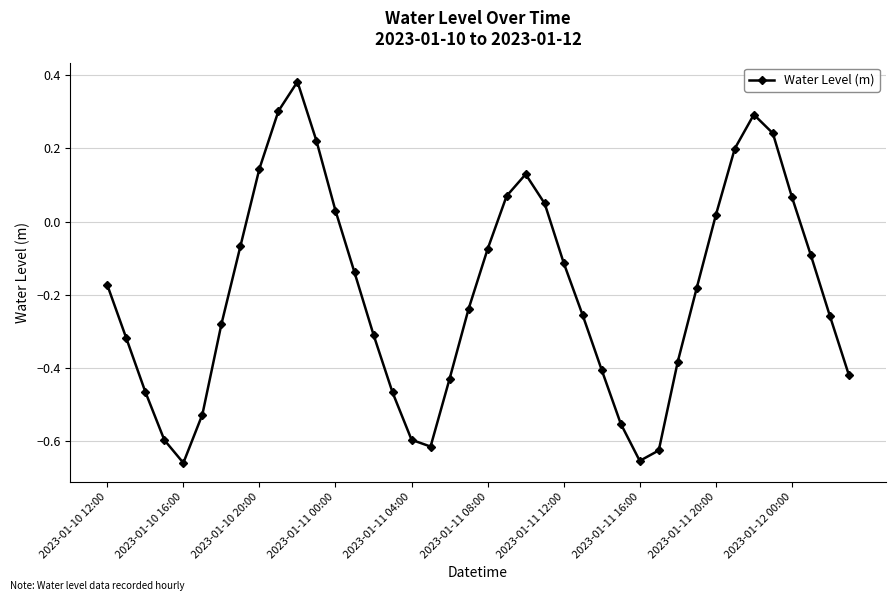

What is the difference between the maximum and second lowest values?

1.0